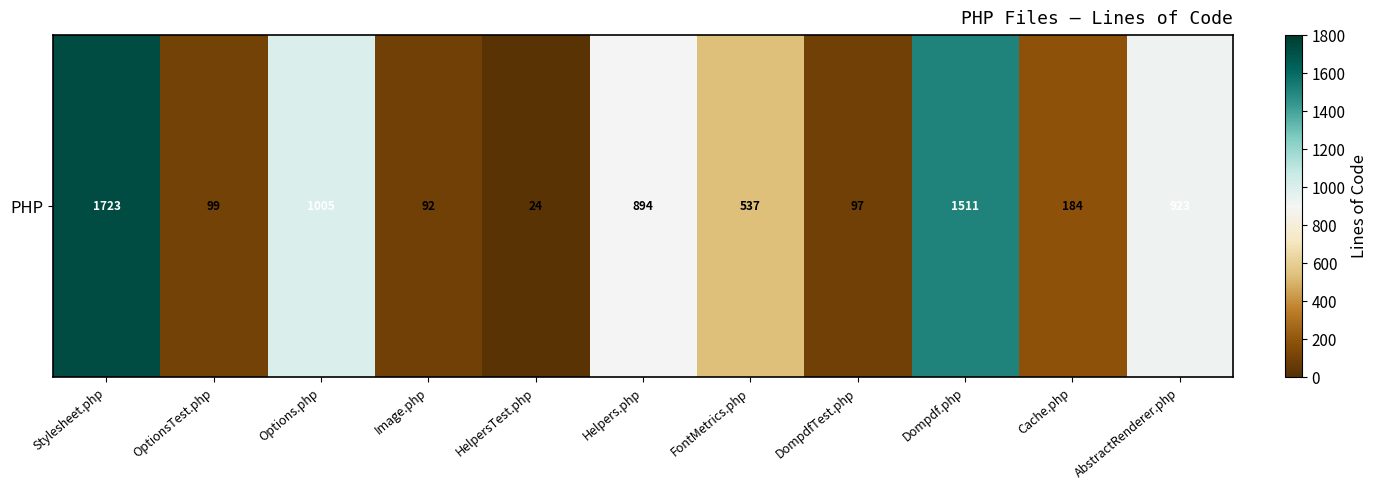

What is the difference between the maximum and minimum values?

1699